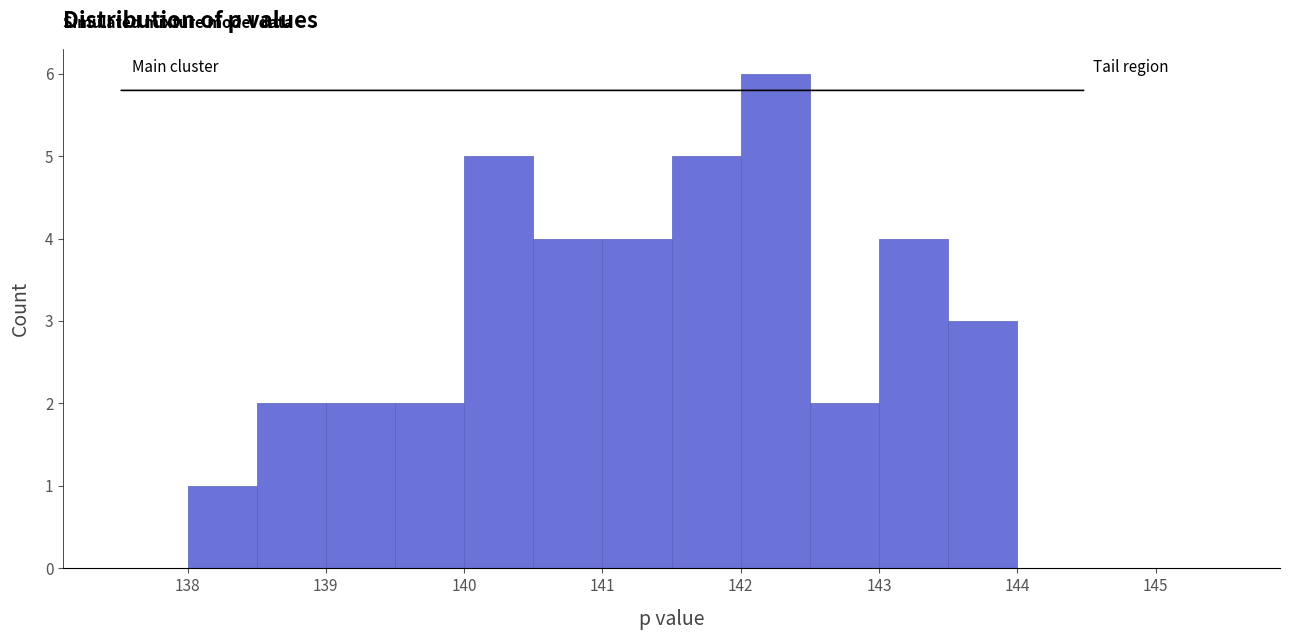

Over which range of the x-axis is the bar tallest?

142.0 to 142.5